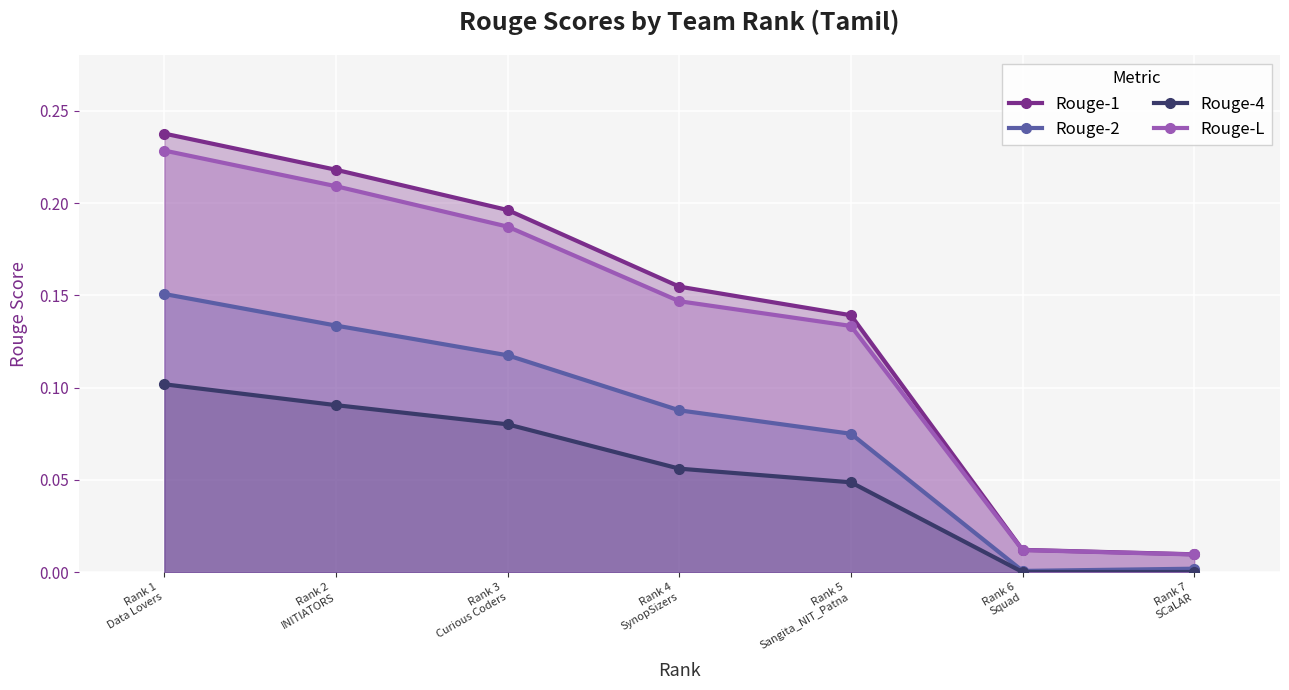

What is the maximum value shown in the chart?

0.2